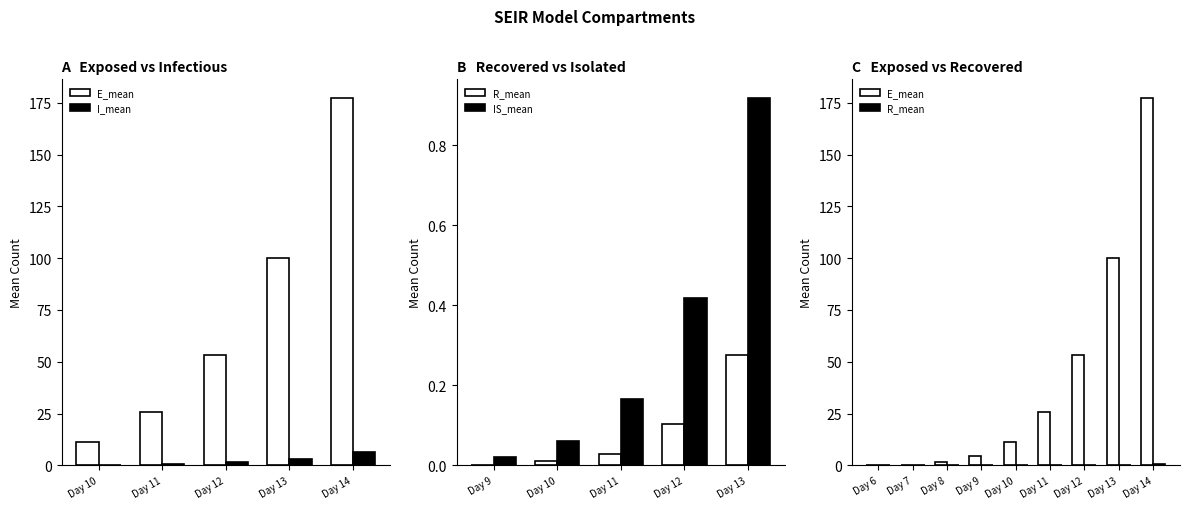

True or false: I_mean has a value of 0.0 at Day 7.

True